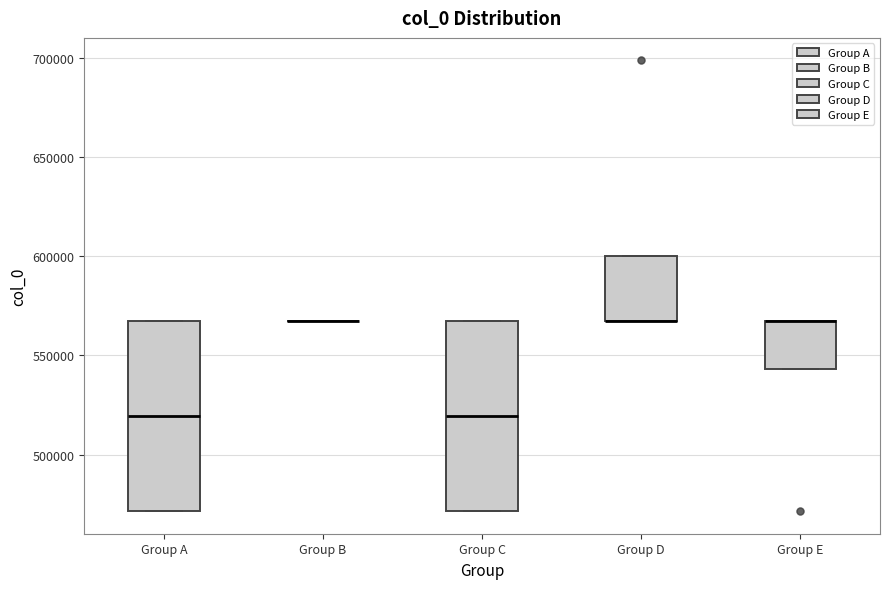

Reading left to right, transcribe this box plot: for each box, give where its median line is, the range the box spans, and where its two whiskers end, as read against the y-axis. The values are not printed on the chart, so give them approximately, as read against the axis.

Group A: median 520000, box 470000 to 565000, whiskers 470000 to 565000
Group B: box collapsed to a line at 565000, whiskers 565000 to 565000
Group C: median 520000, box 470000 to 565000, whiskers 470000 to 565000
Group D: median 565000 (drawn on the box's lower edge), box 565000 to 600000, whiskers 565000 to 600000
Group E: median 565000 (drawn on the box's upper edge), box 545000 to 565000, whiskers 545000 to 565000